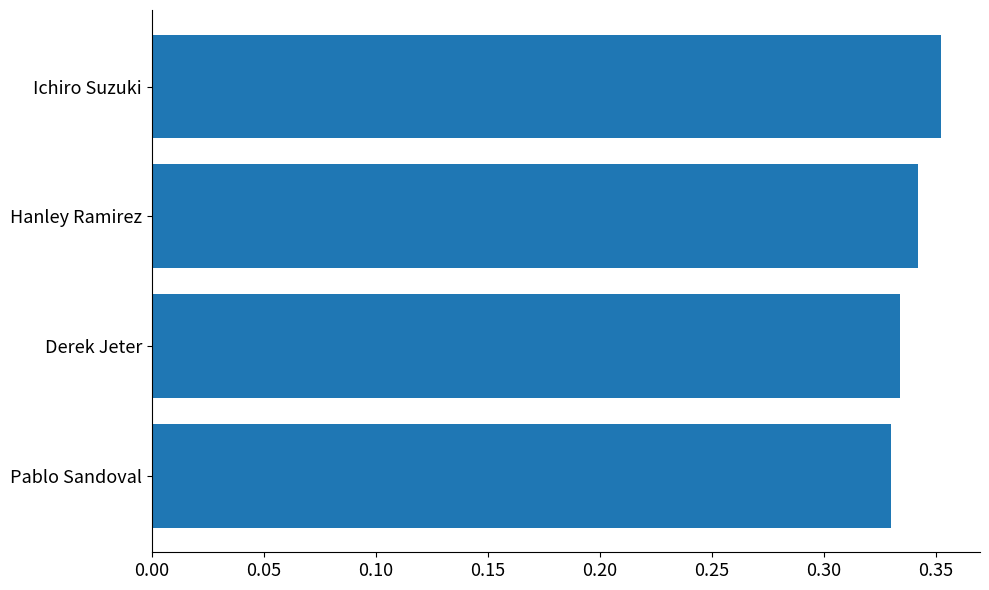

What is the sum of all values?

1.4